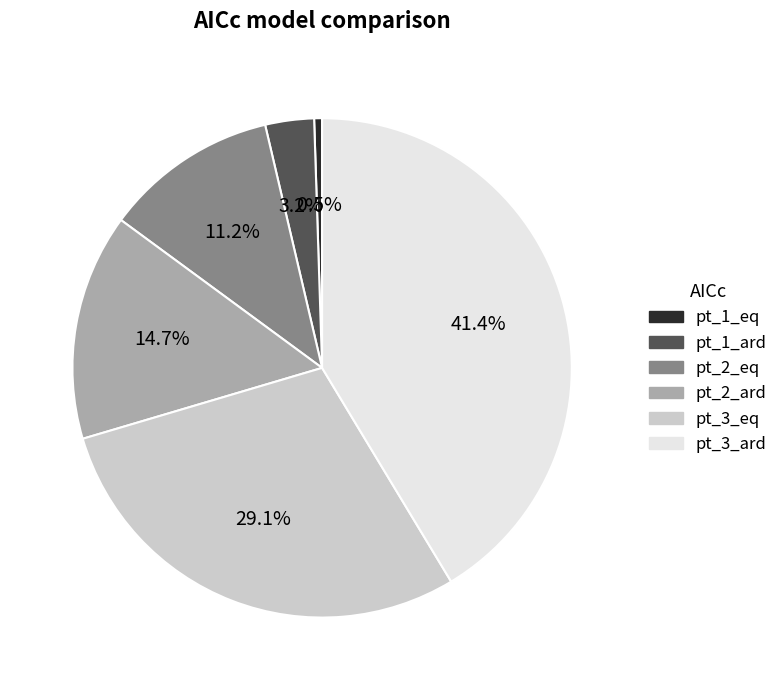

Does pt_2_ard represent more than half of the total?

No